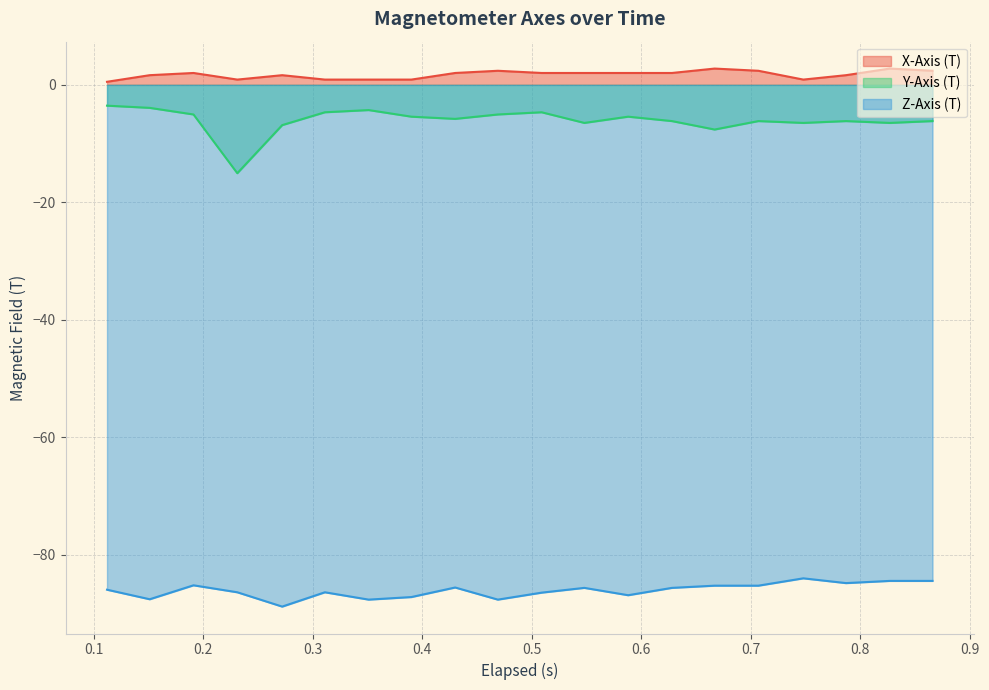

What is the sum of all X-Axis (T) values?

34.9